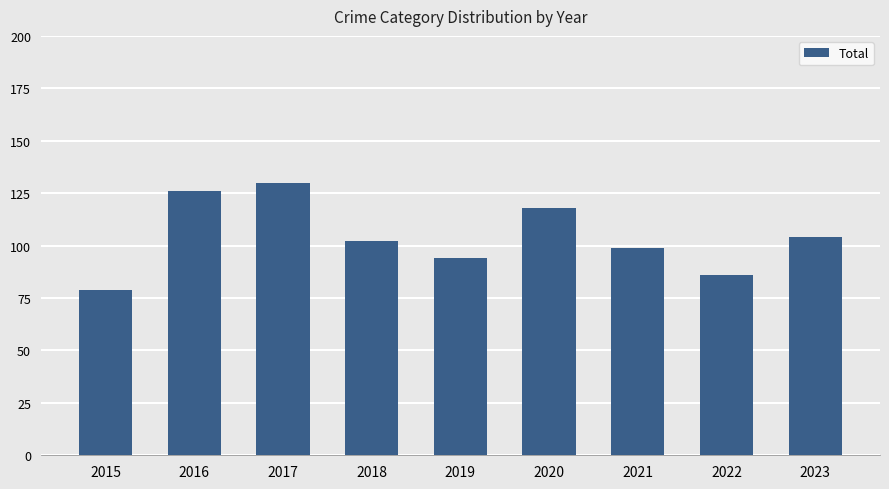

Count the number of categories in the chart.

9